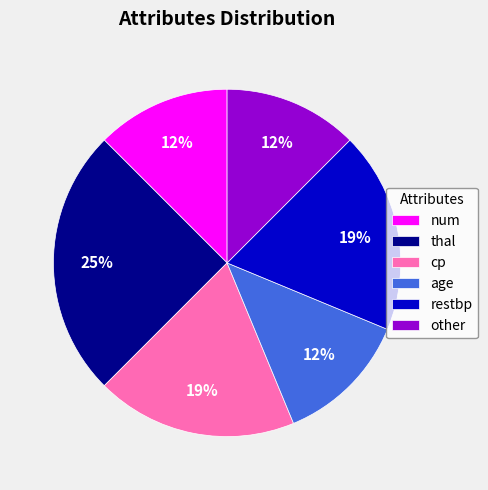

To the nearest percent, what is the average slice percentage?

17%